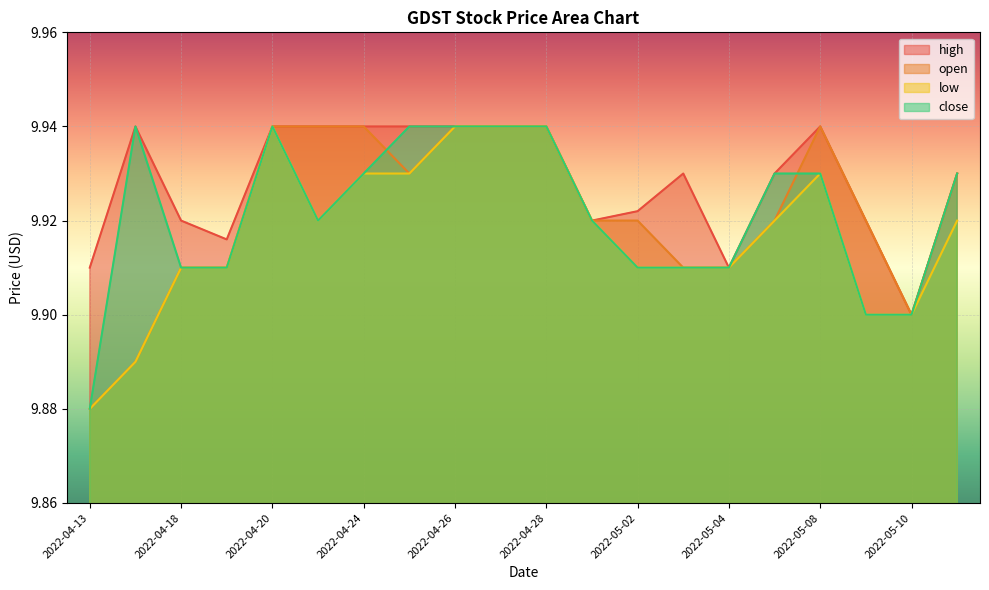

How many lines are shown in the chart?

4